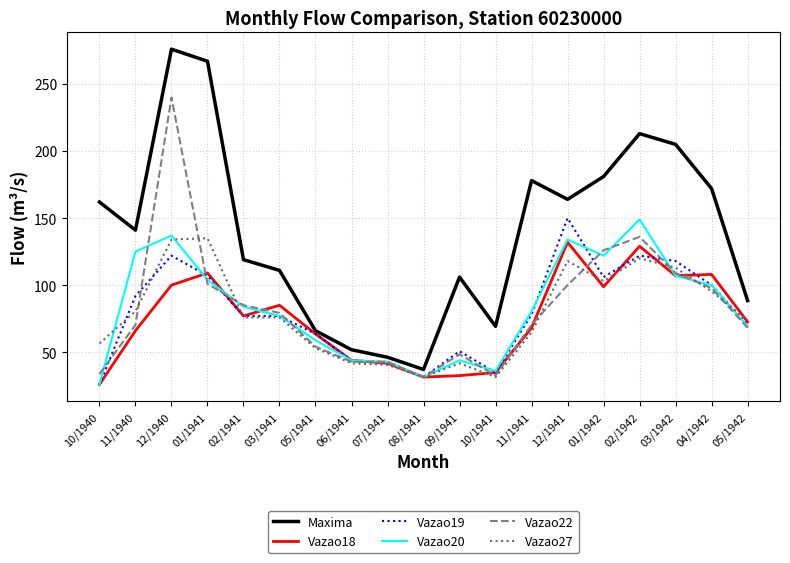

Between 02/1941 and 07/1941, which series saw the biggest shift?

Maxima